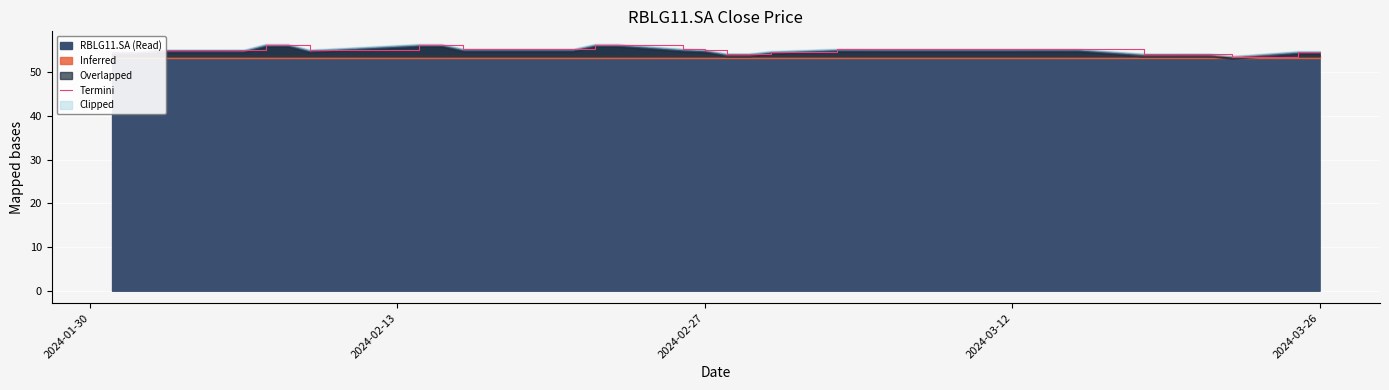

What is the minimum value shown in the chart?

53.5